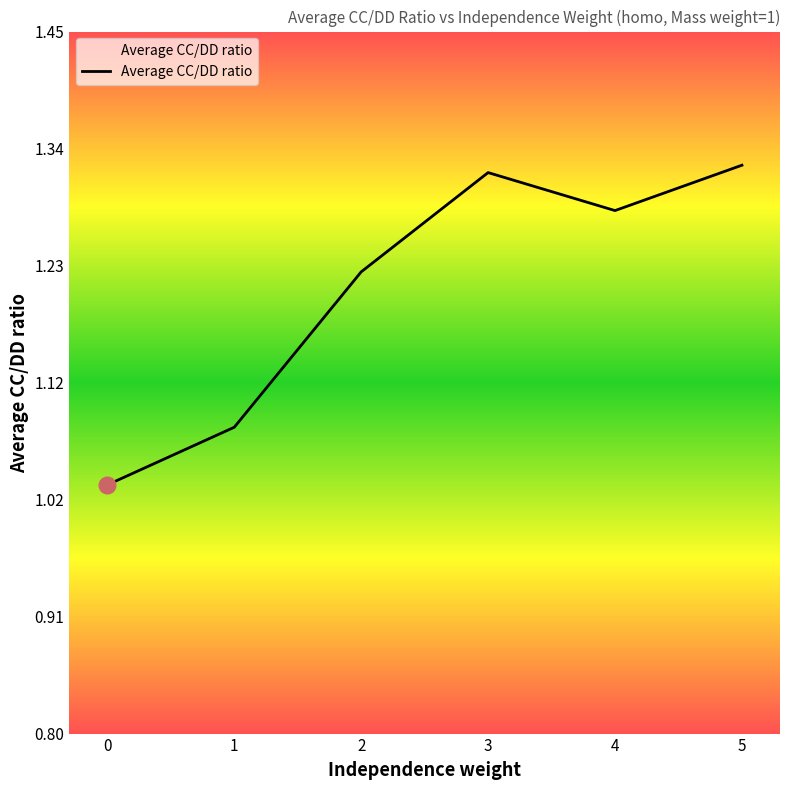

True or false: the data shows 0.4 at 0.

False